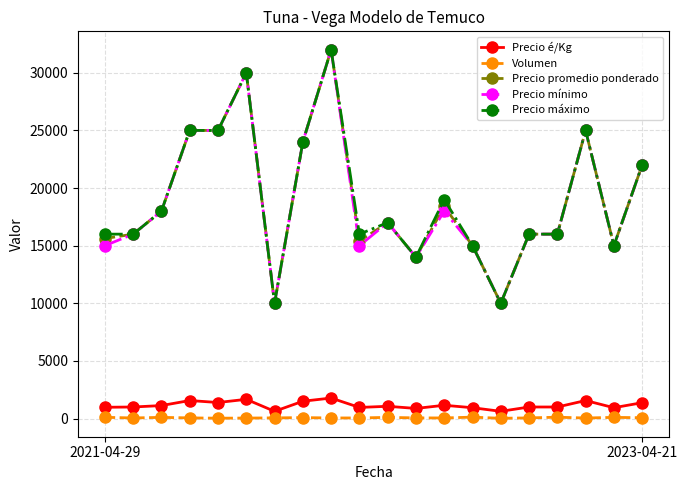

True or false: Precio máximo and Precio é/Kg intersect in this chart.

False